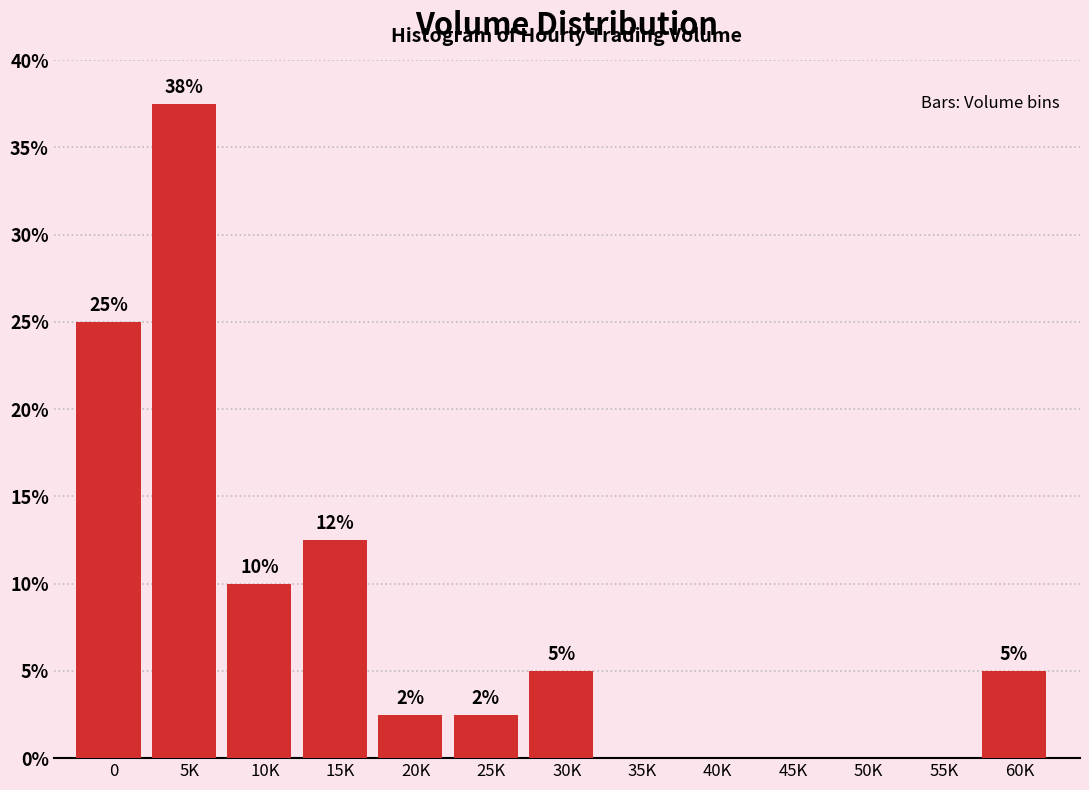

What is the maximum value shown in the chart?

37.5